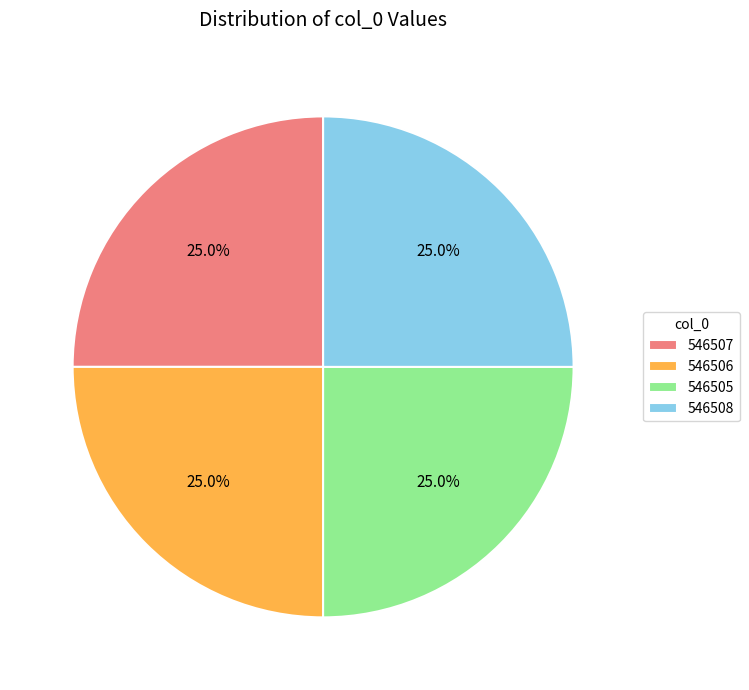

What is the ratio of the value at 546506 to the value at 546507?

1.0